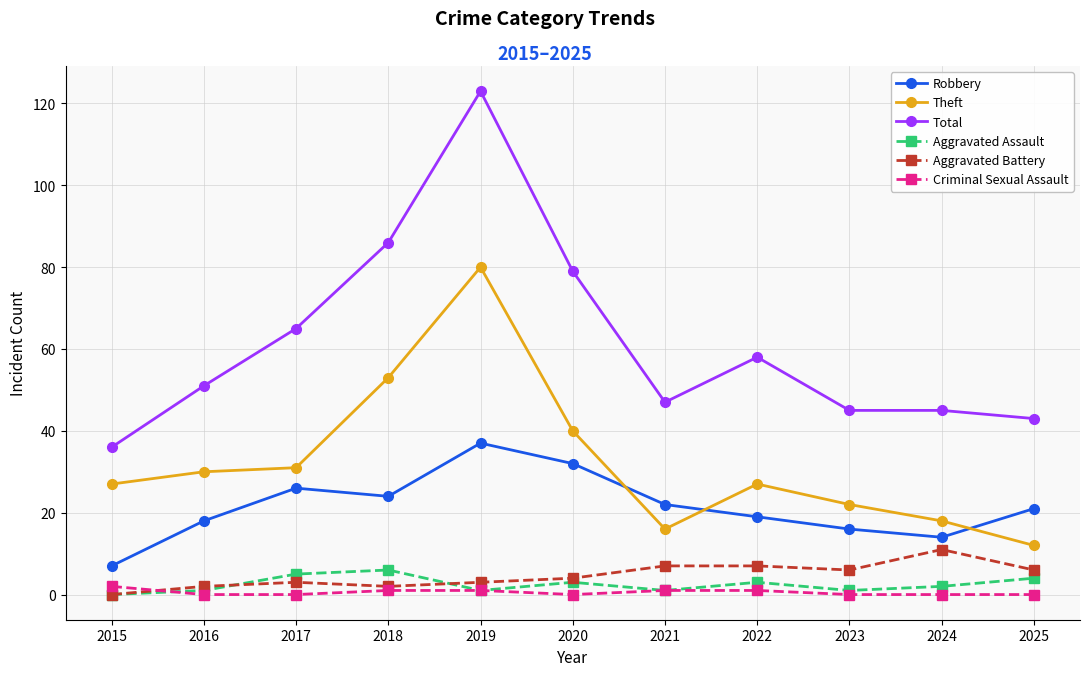

Is the value of Robbery at 2016 greater than the value of Aggravated Assault at 2022?

Yes